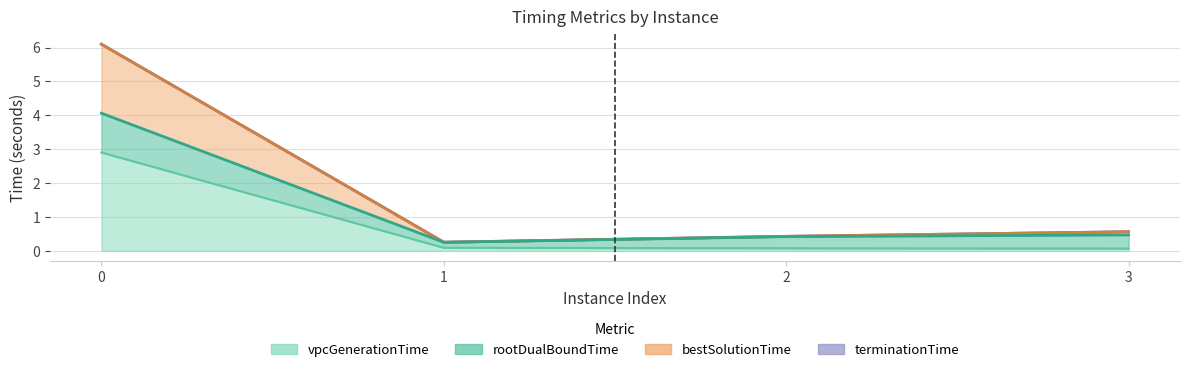

What is the difference between the highest and lowest values at 2?

0.4